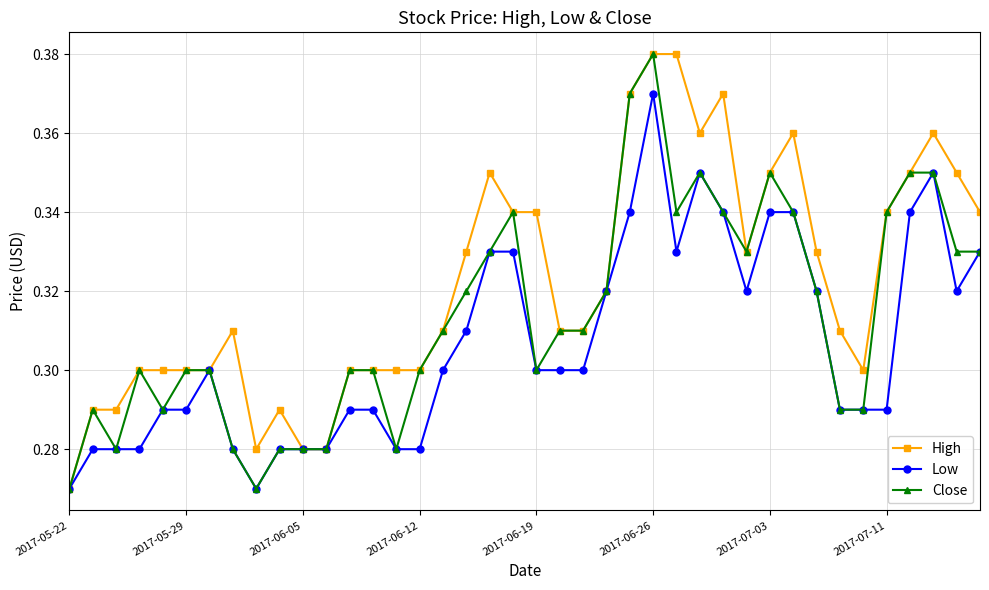

List the series in order of their overall mean, highest first.

High, Close, Low